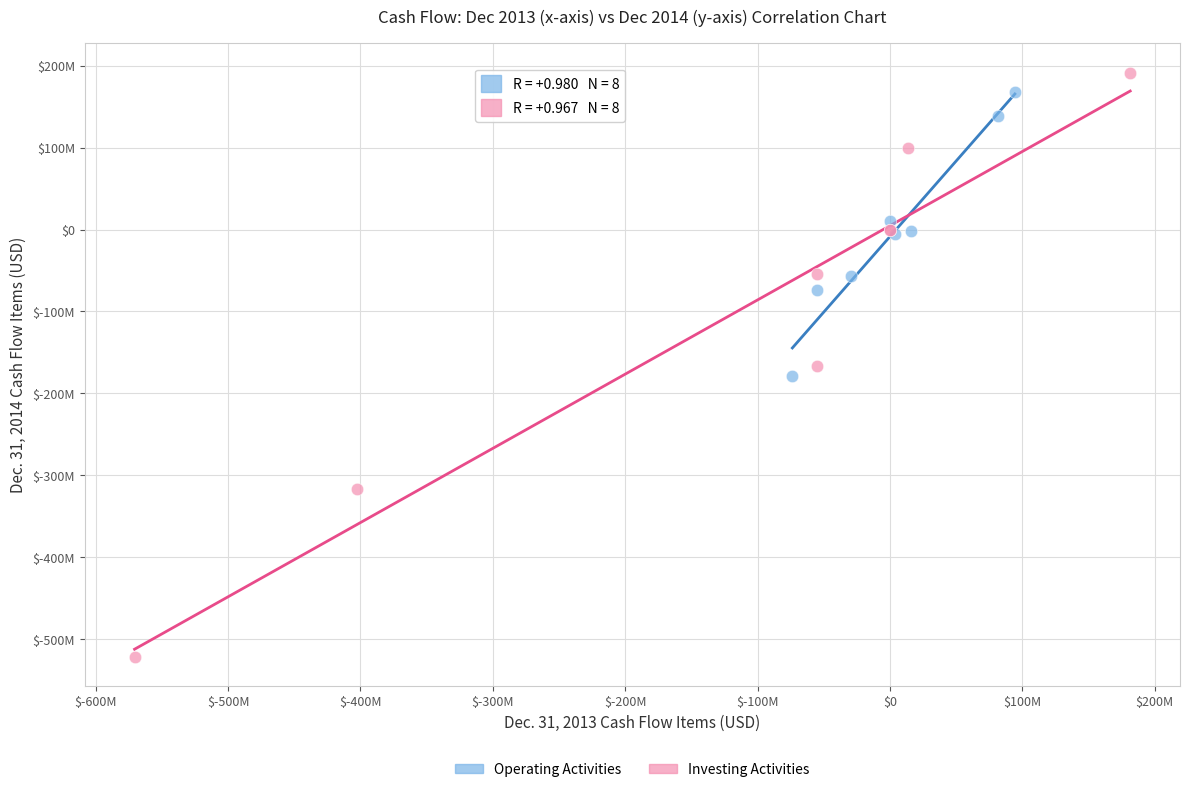

Which series reaches the minimum Y coordinate?

Investing Activities